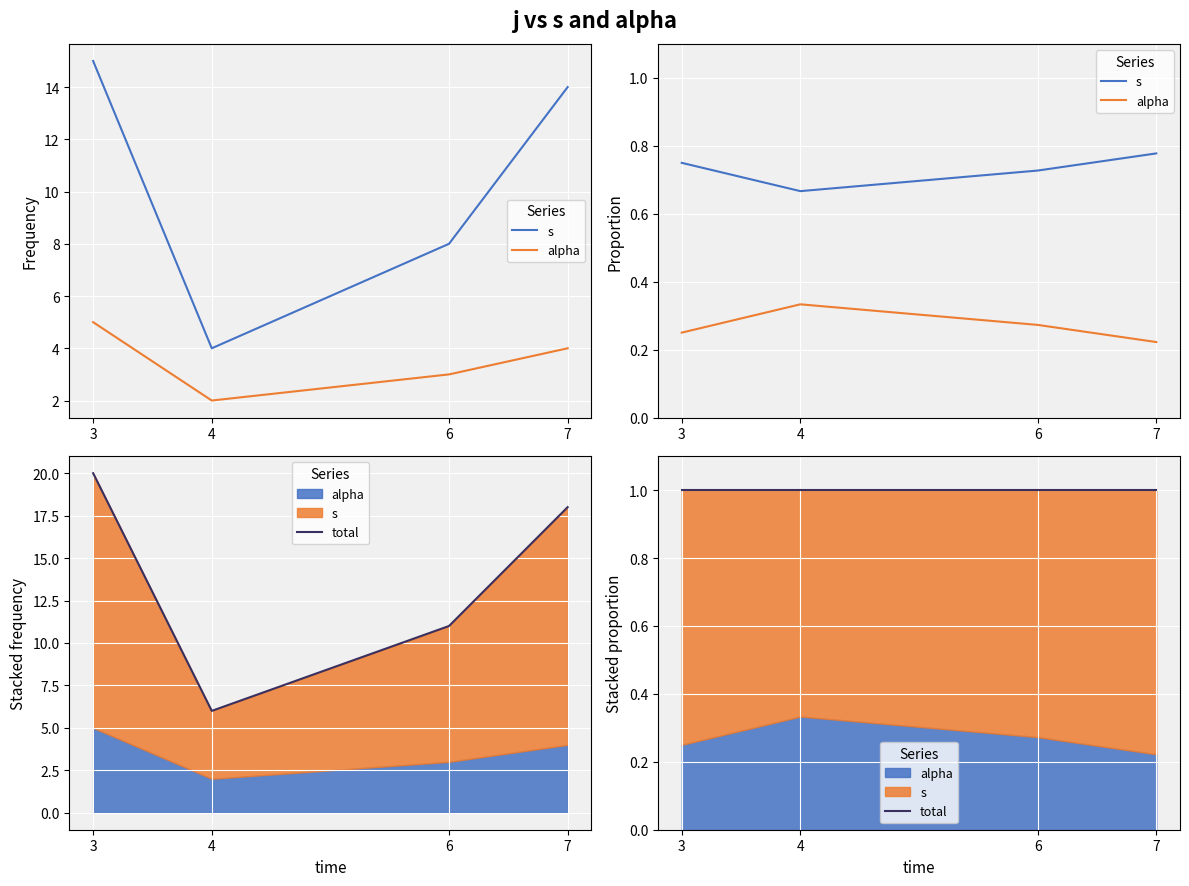

List the series in order of their overall mean, highest first.

total, s, alpha